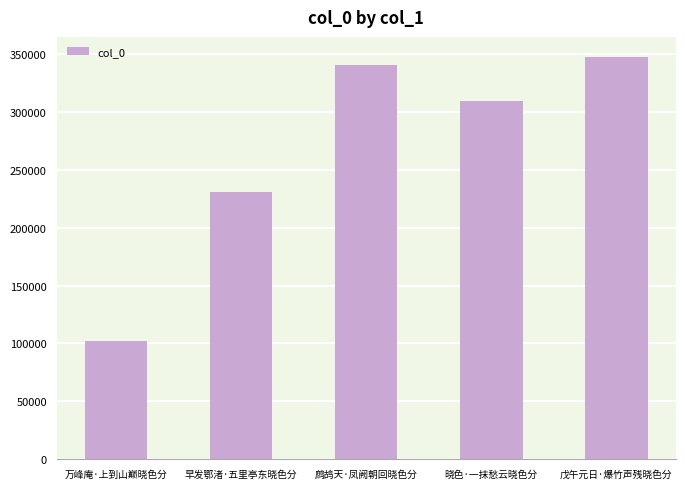

Is it true that the value at 晓色·一抹愁云晓色分 is 447025?

False